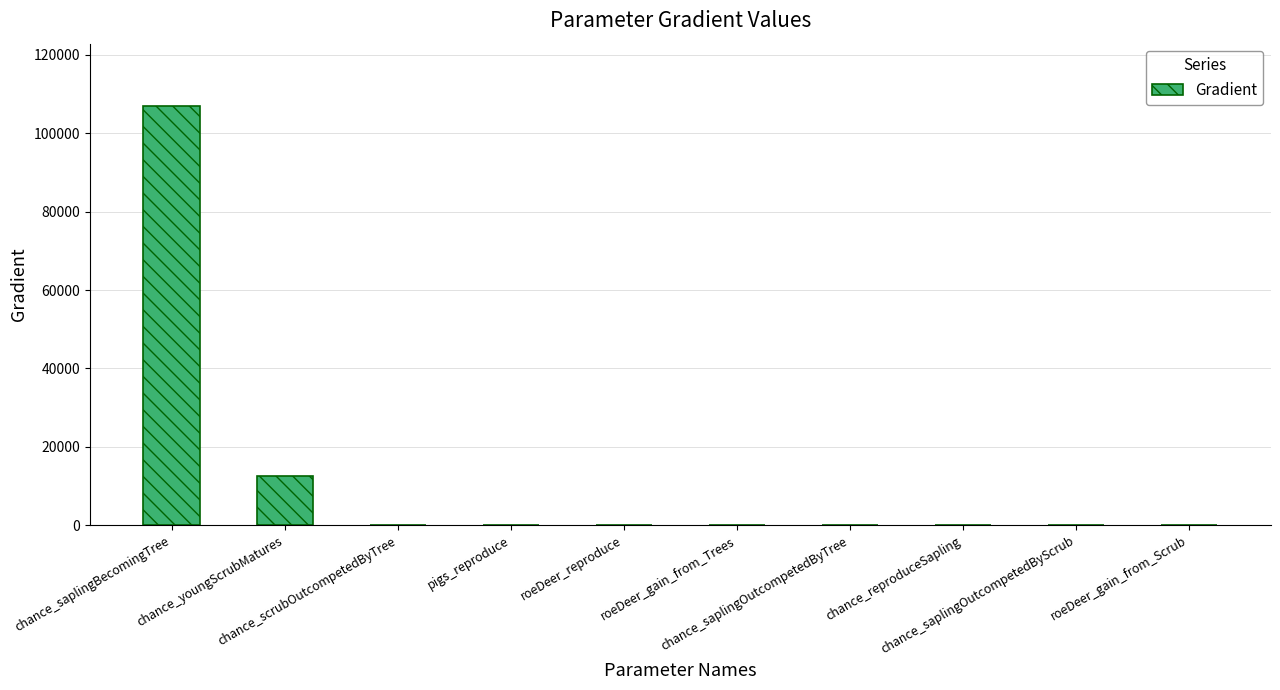

What is the change in value from chance_saplingBecomingTree to roeDeer_reproduce?

-106745.1